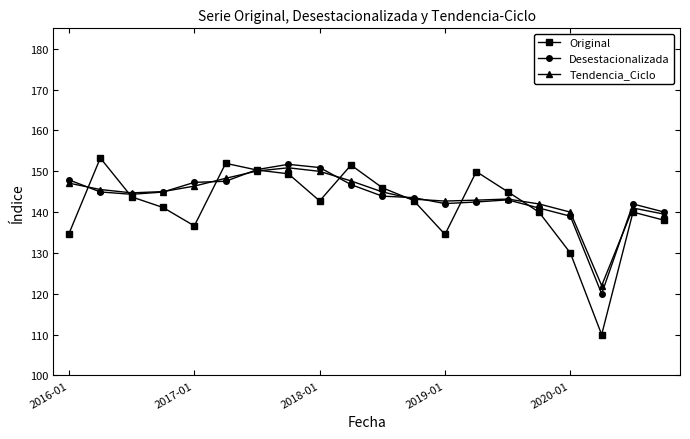

What are all the series names shown in the legend?

Original, Desestacionalizada, Tendencia_Ciclo